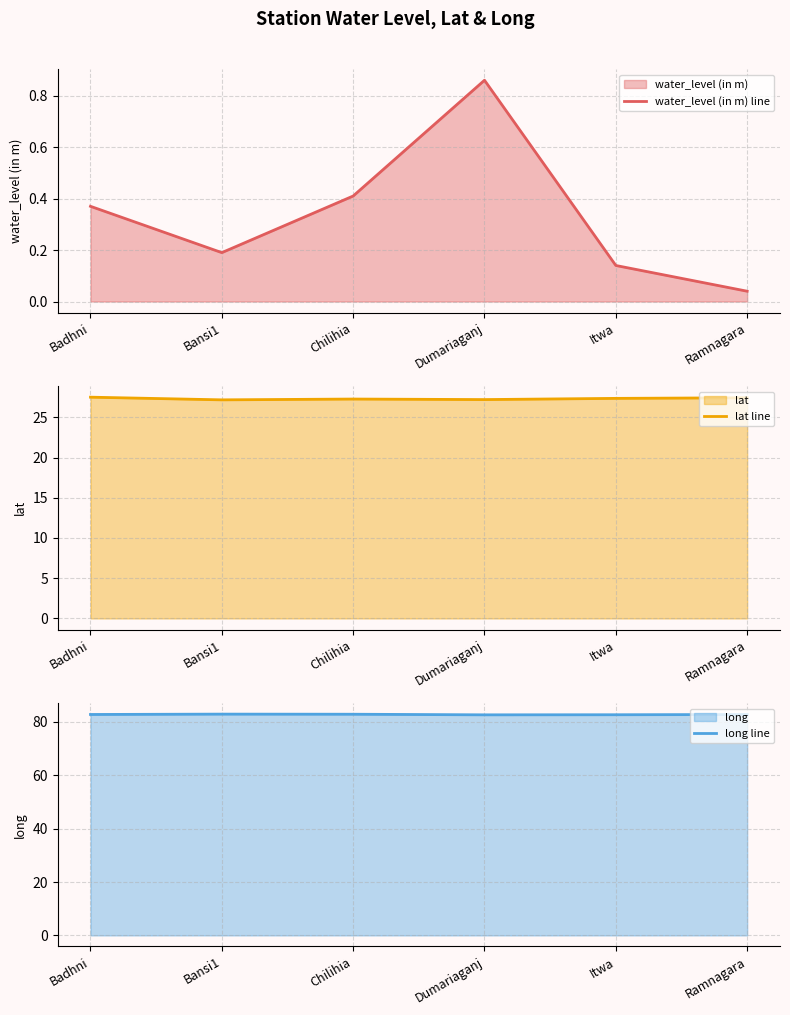

The value of water_level (in m) line at Dumariaganj is 0.5. True or false?

False